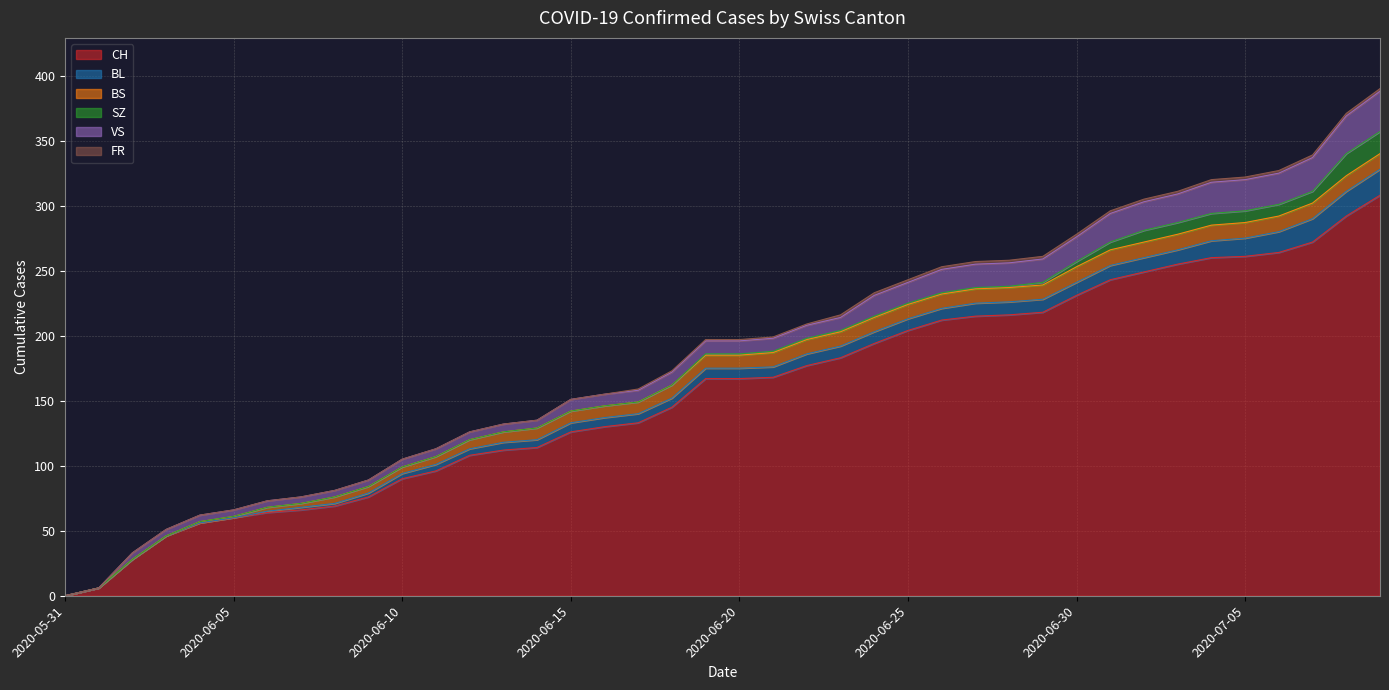

True or false: CH and SZ intersect in this chart.

False